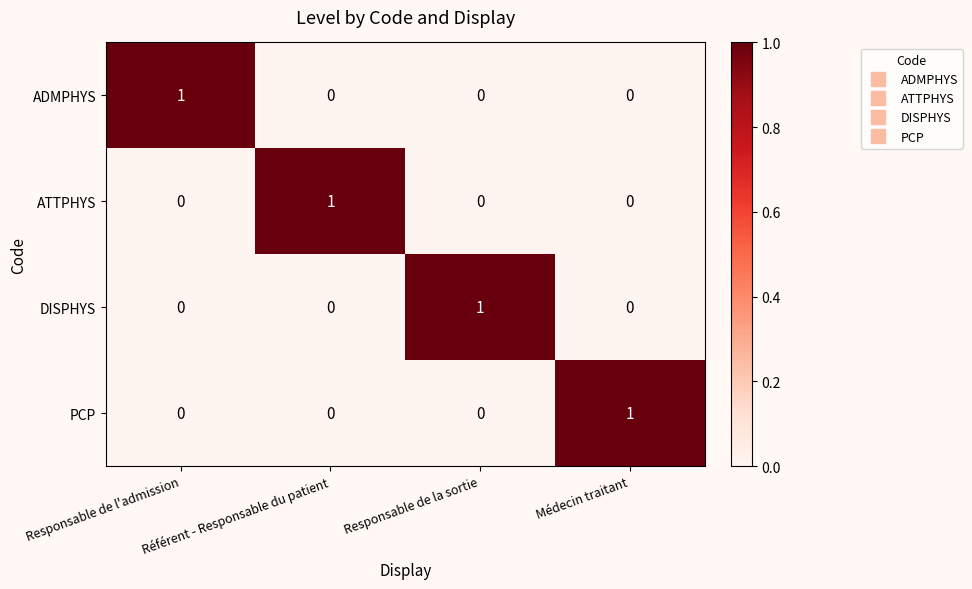

Count the PCP values in the range 0 to 1.

4